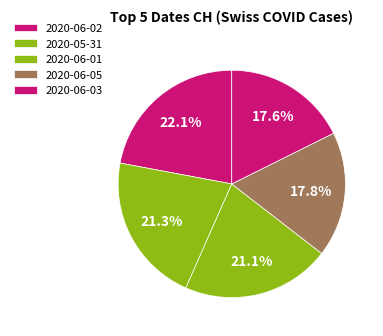

Does any single category account for the majority?

No